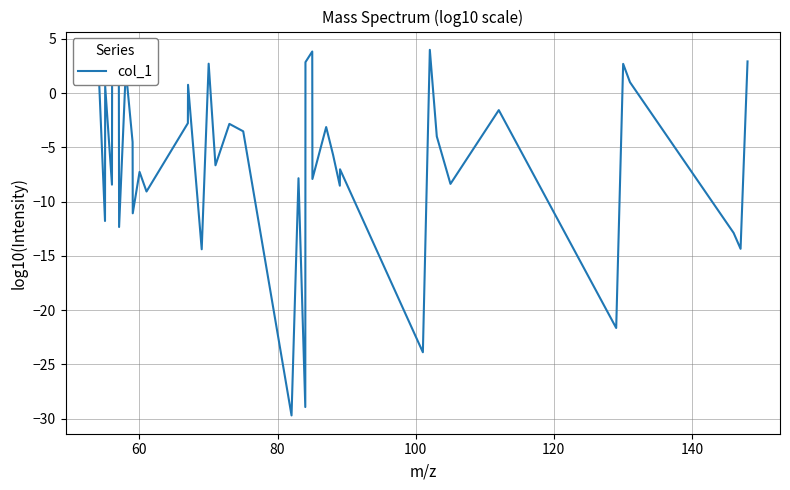

What is the maximum value shown in the chart?

4.0